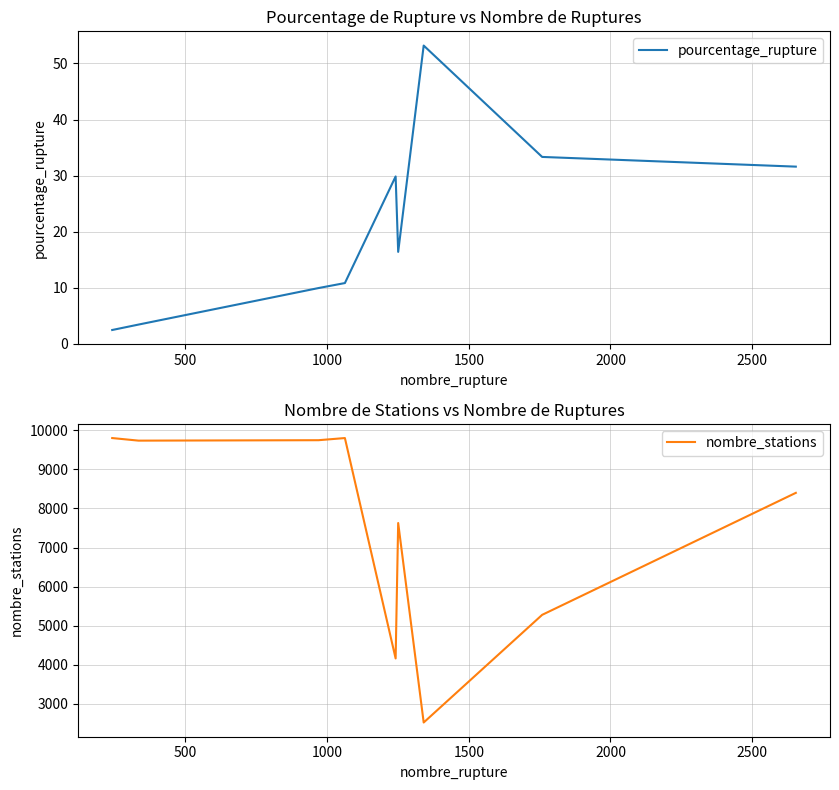

What is the highest value of the pourcentage_rupture series?

53.2